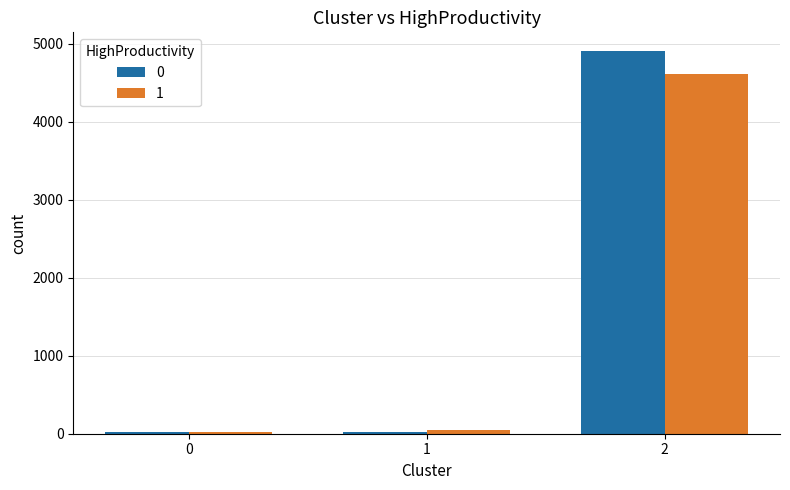

Is the value of 0 at 2 greater than the value of 1 at 2?

Yes